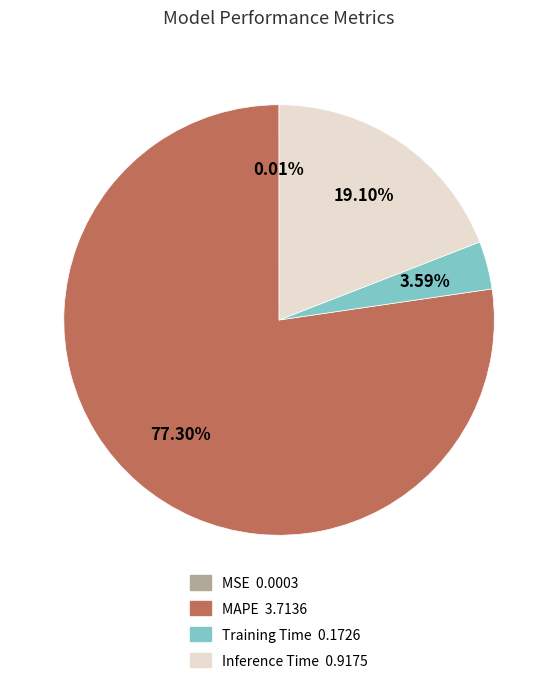

Is there any slice that represents more than half of the pie?

Yes